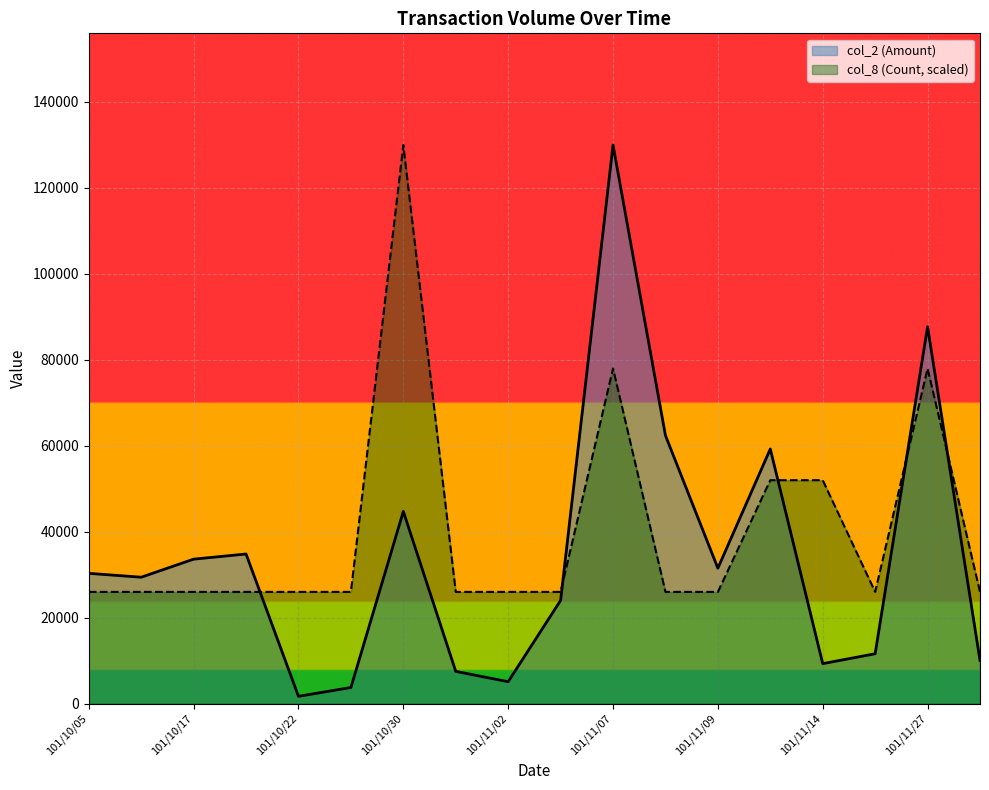

What is the label of the 11th point from the right?

101/11/01